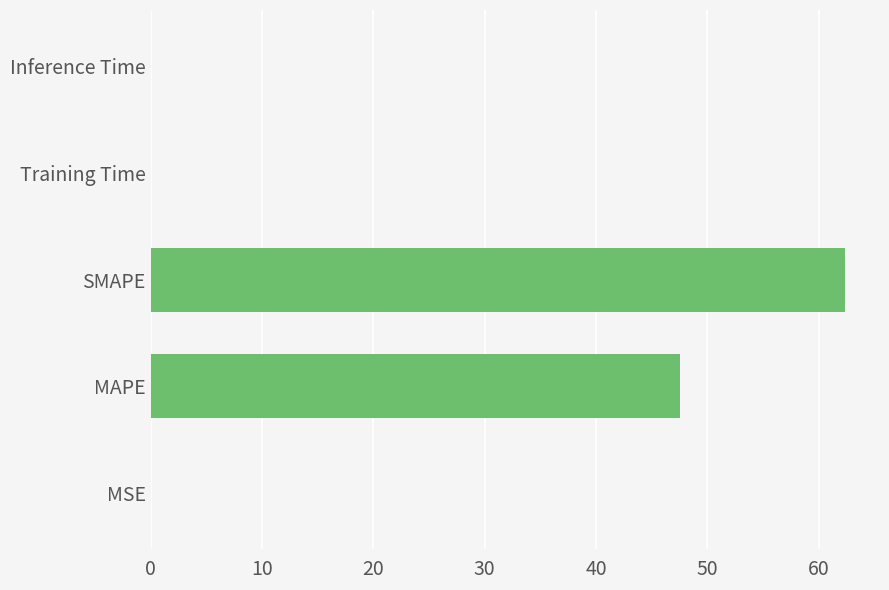

Where is the data nearest to the value 31?

MAPE